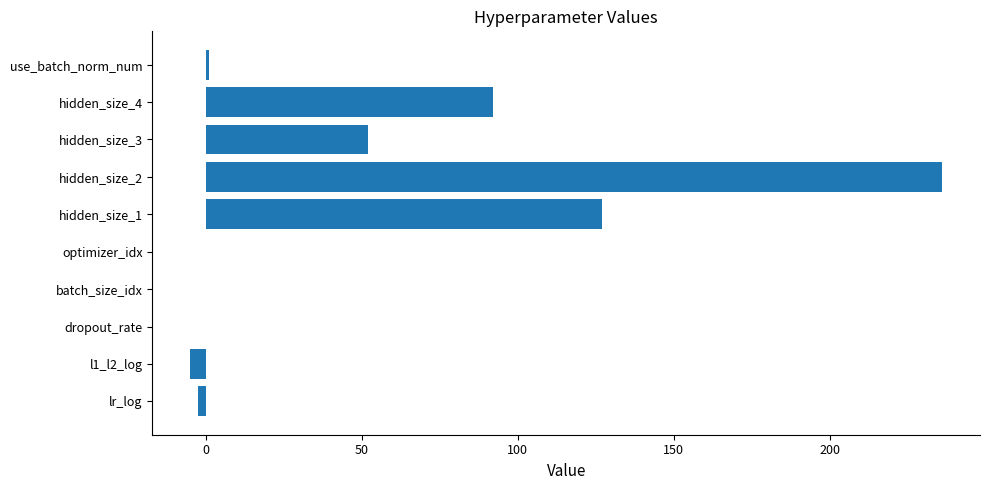

Where is the data nearest to the value 115?

hidden_size_1